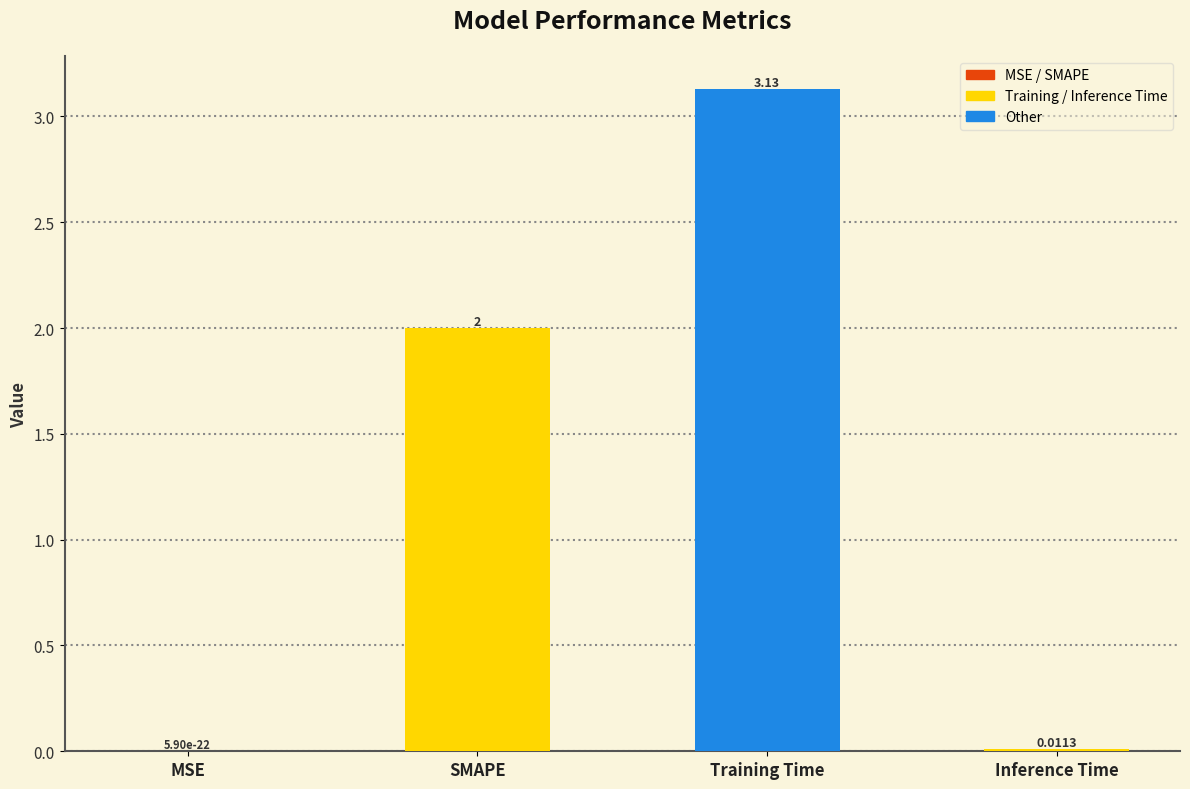

Which label corresponds to the largest value in the chart?

Training Time